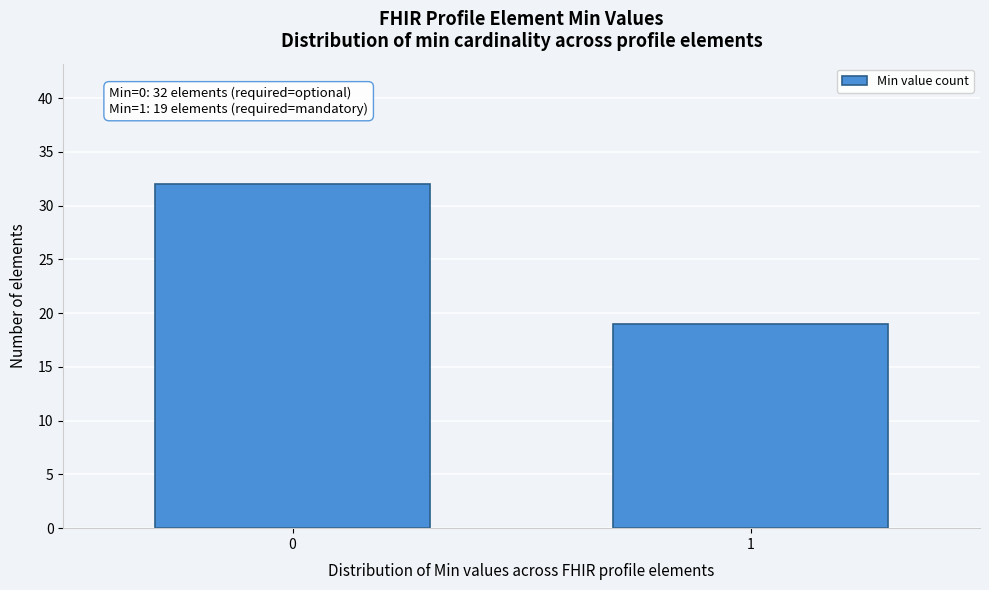

Reading right to left, what are all the values shown in this chart?

1=19	0=32